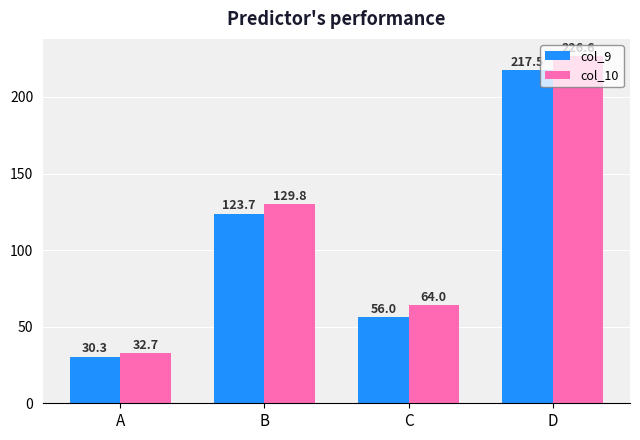

Which category has the highest value in the col_10 series?

D